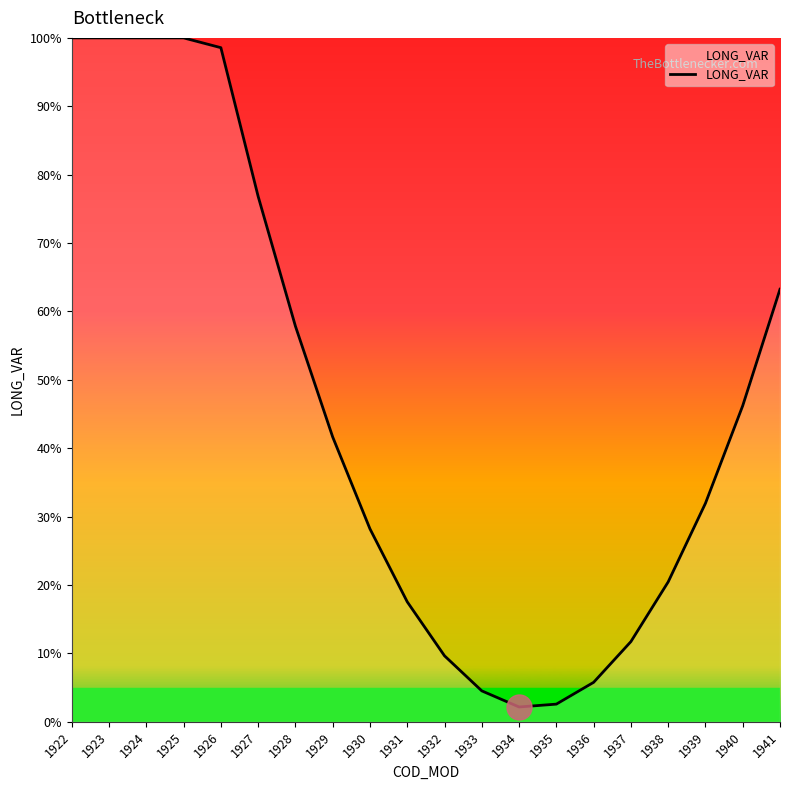

What is the minimum value shown in the chart?

2.2